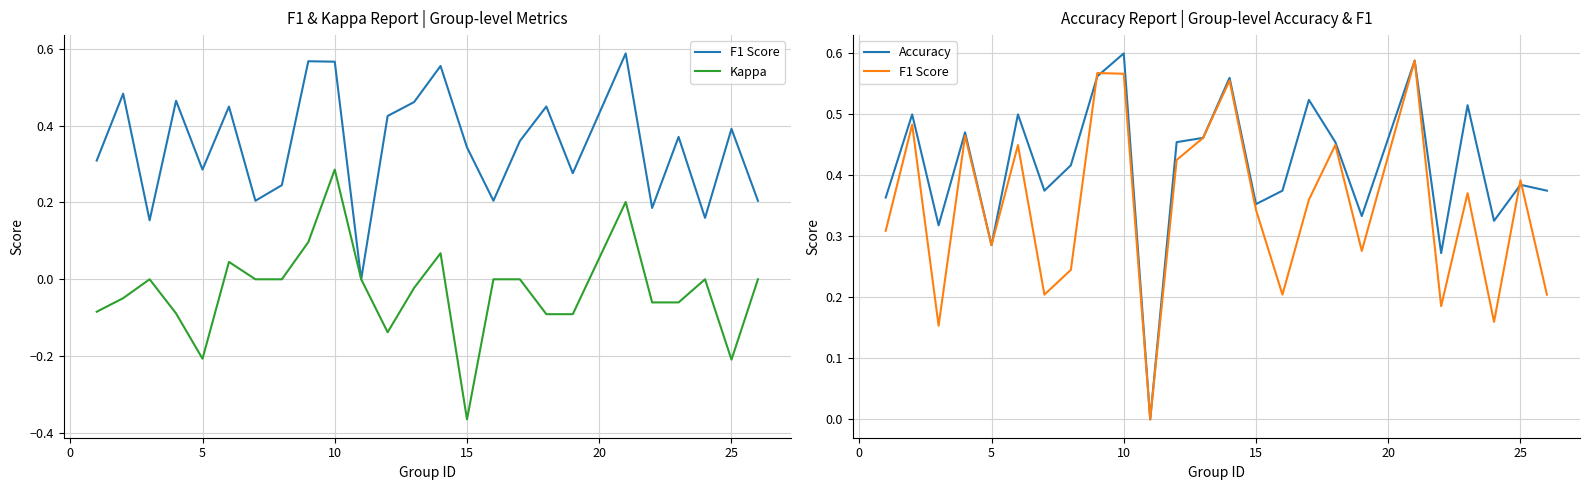

True or false: Kappa has more than 0 interior local peaks.

True